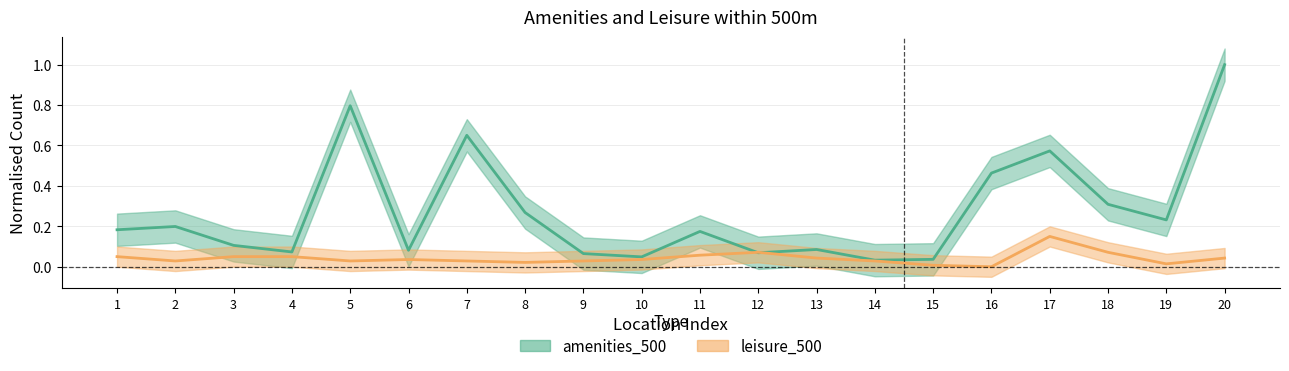

Which series has the largest range (max minus min)?

amenities_500